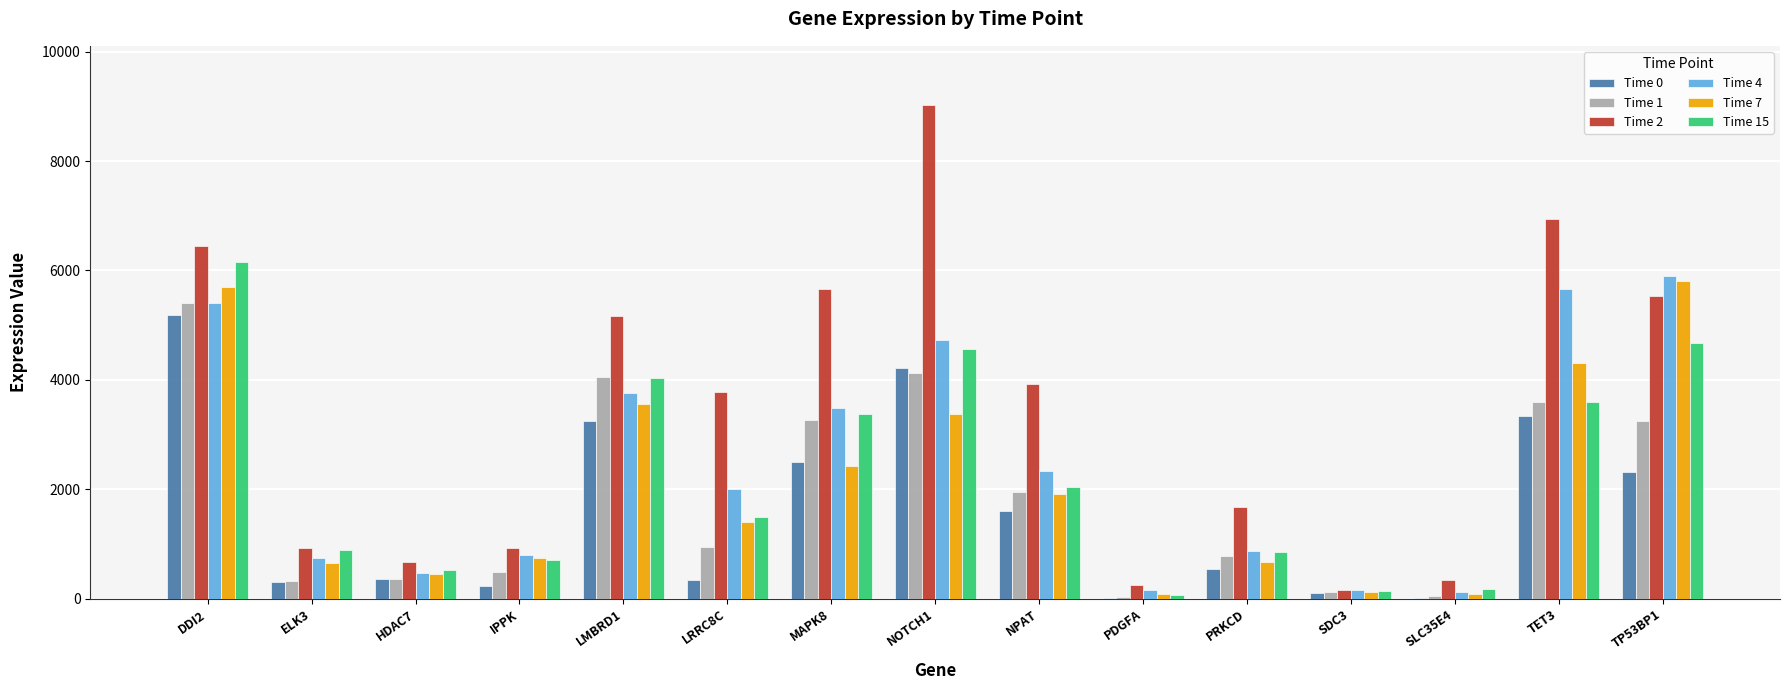

How many groups of bars are there?

15